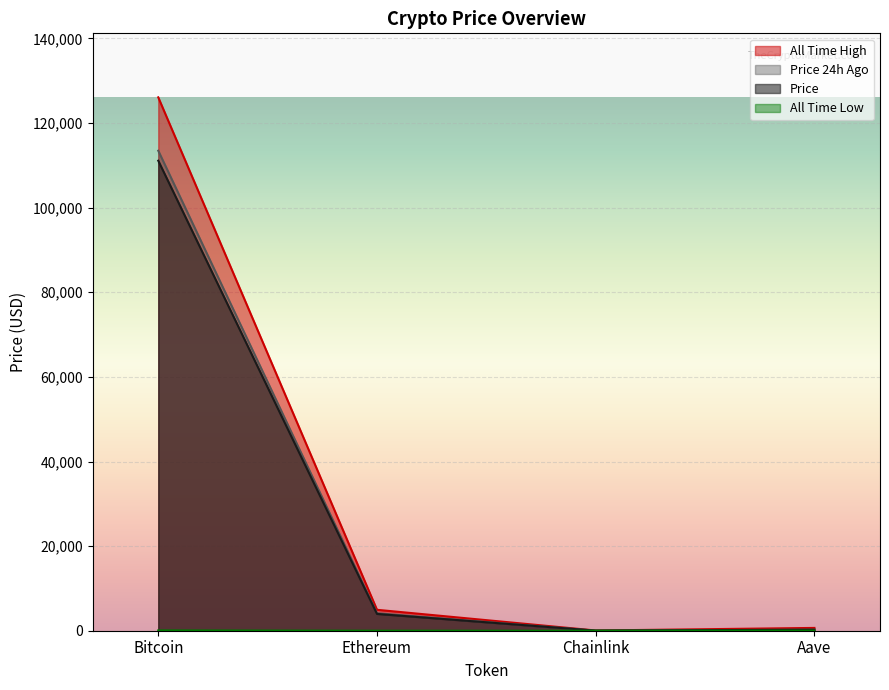

What is the total value across all series at Chainlink?

90.0